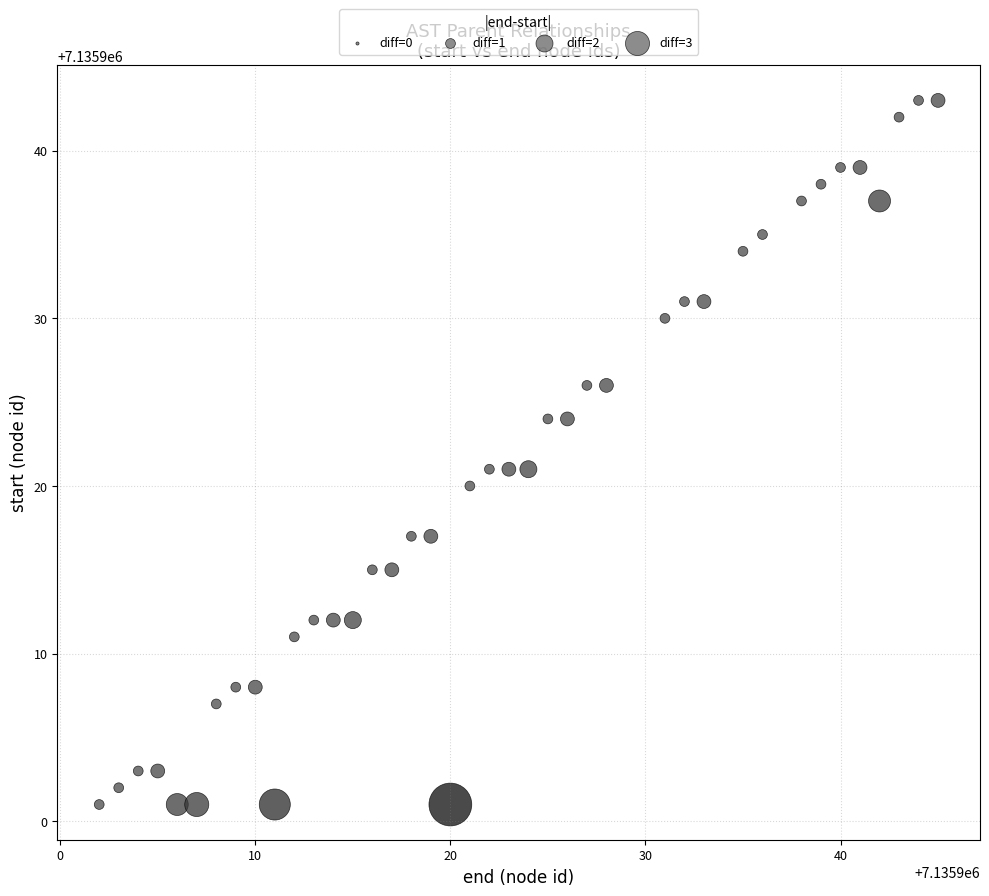

What is the range of Y values (max minus min)?

42